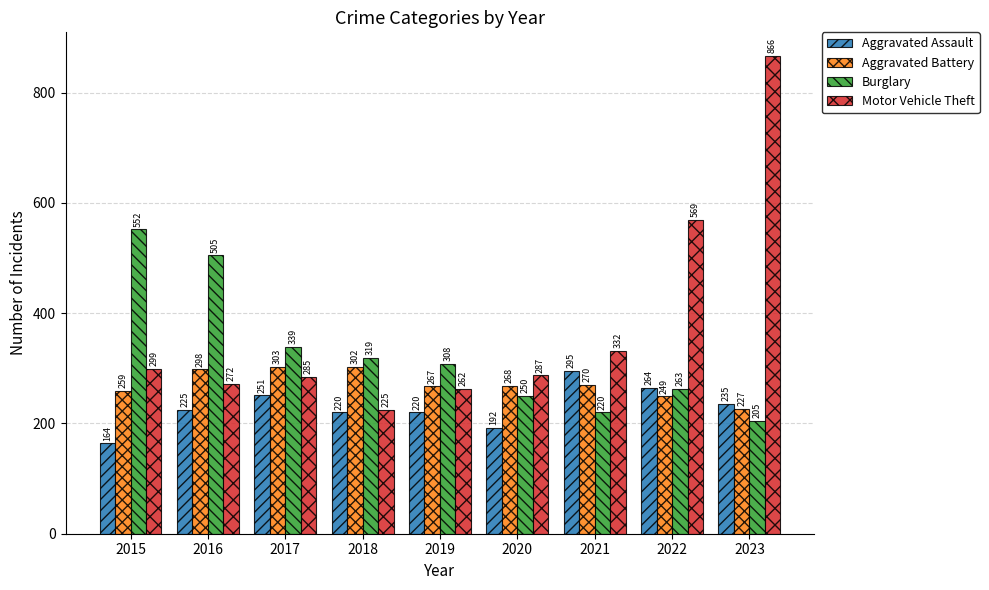

The value of Aggravated Battery at 2020 is 268. True or false?

True